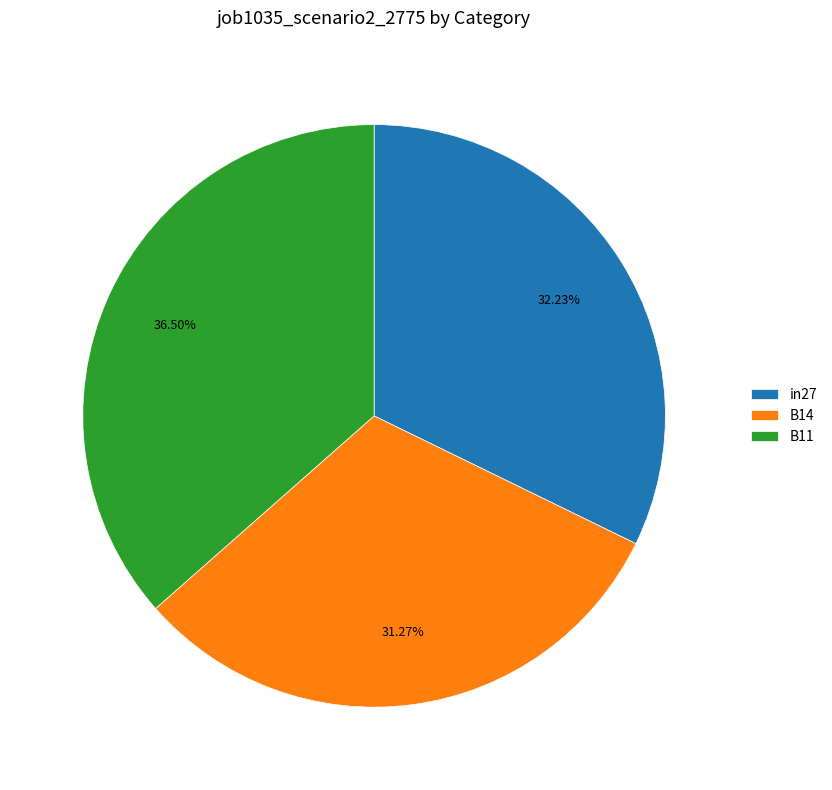

Is there a majority slice in this chart?

No